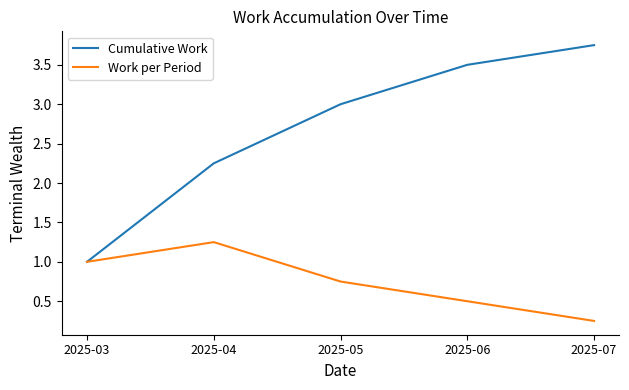

Is the value of Work per Period at 2025-05 greater than the value of Cumulative Work at 2025-05?

No